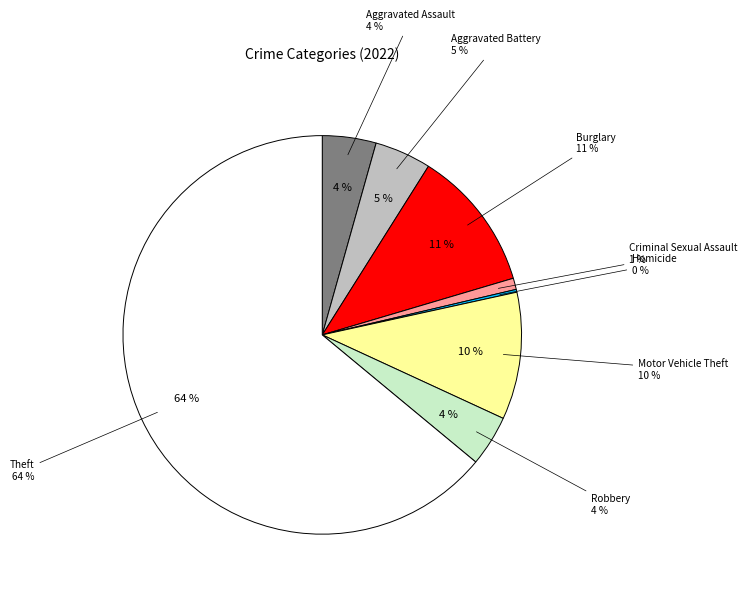

How much of the chart is everything except Motor Vehicle Theft?

89.7%